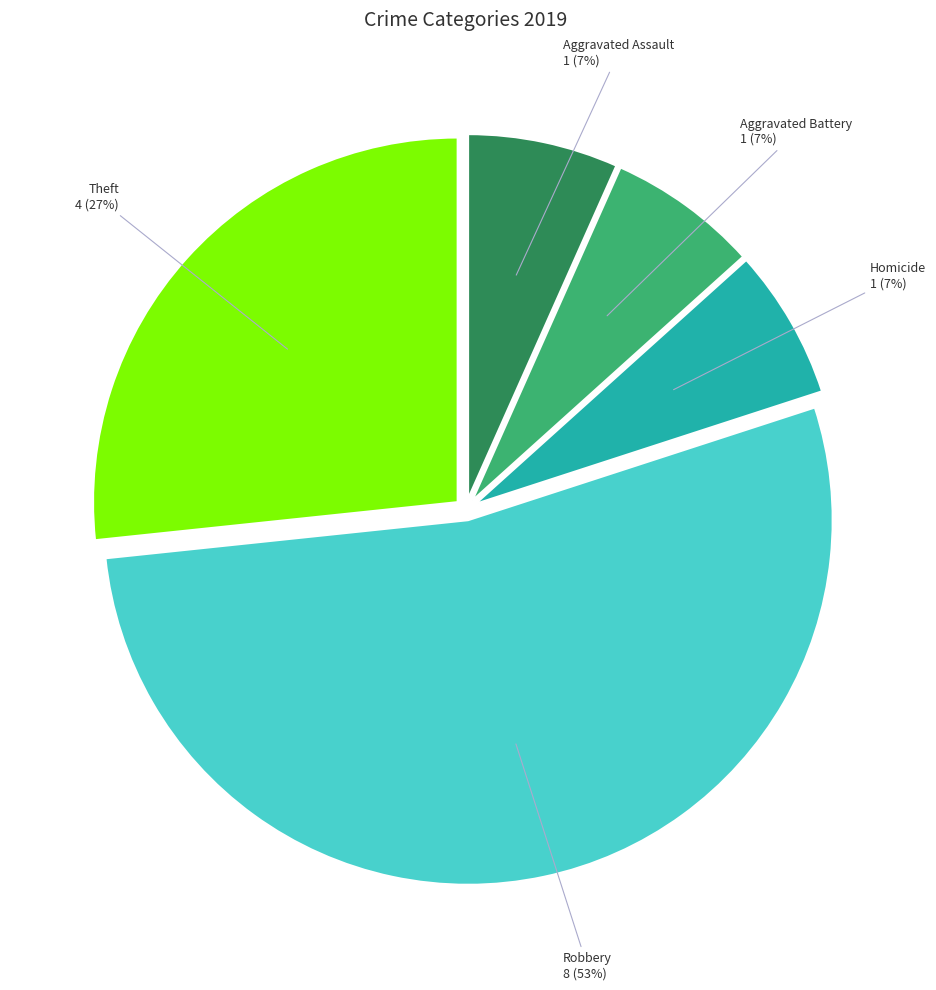

Is there any slice that represents more than half of the pie?

Yes